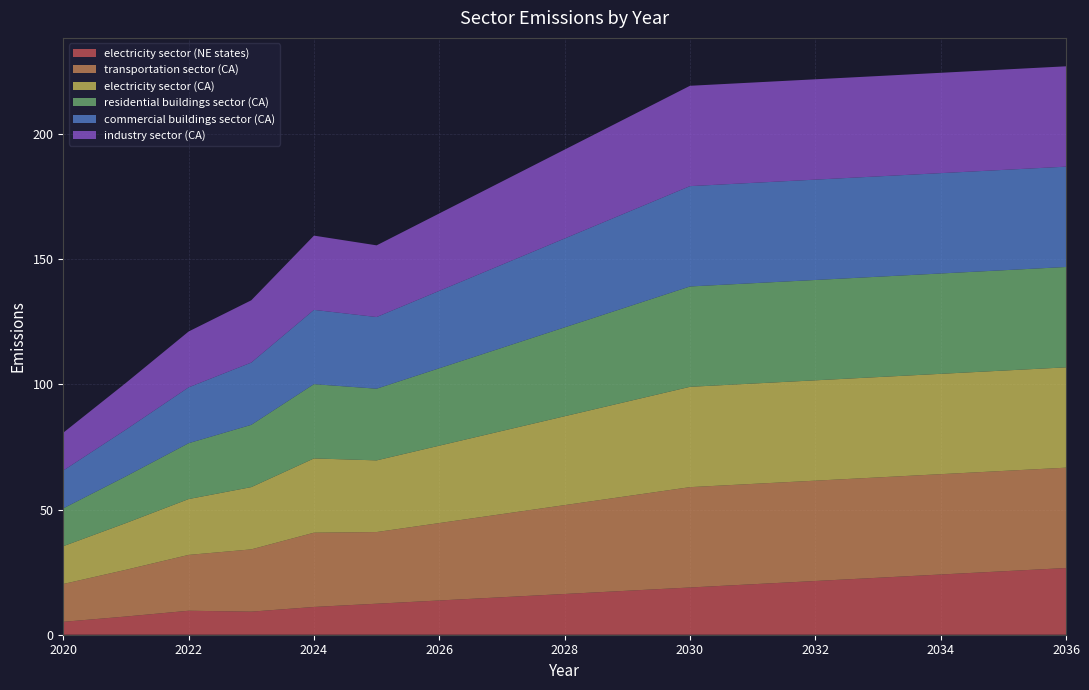

Reading left to right, extract all data points from this chart.

electricity sector (NE states): 5.2	7.3	9.6	9.2	11.1	12.4	13.7	15.0	16.3	17.6	18.9	20.2	21.5	22.8	24.1	25.4	26.7
transportation sector (CA): 15.1	18.7	22.3	24.9	29.7	28.6	30.9	33.2	35.5	37.8	40.1	40.1	40.1	40.1	40.1	40.1	40.1
electricity sector (CA): 15.1	18.7	22.3	24.9	29.7	28.6	30.9	33.2	35.5	37.8	40.1	40.1	40.1	40.1	40.1	40.1	40.1
residential buildings sector (CA): 15.1	18.7	22.3	24.9	29.7	28.6	30.9	33.2	35.5	37.8	40.1	40.1	40.1	40.1	40.1	40.1	40.1
commercial buildings sector (CA): 15.1	18.7	22.3	24.9	29.7	28.6	30.9	33.2	35.5	37.8	40.1	40.1	40.1	40.1	40.1	40.1	40.1
industry sector (CA): 15.1	18.7	22.3	24.9	29.7	28.6	30.9	33.2	35.5	37.8	40.1	40.1	40.1	40.1	40.1	40.1	40.1